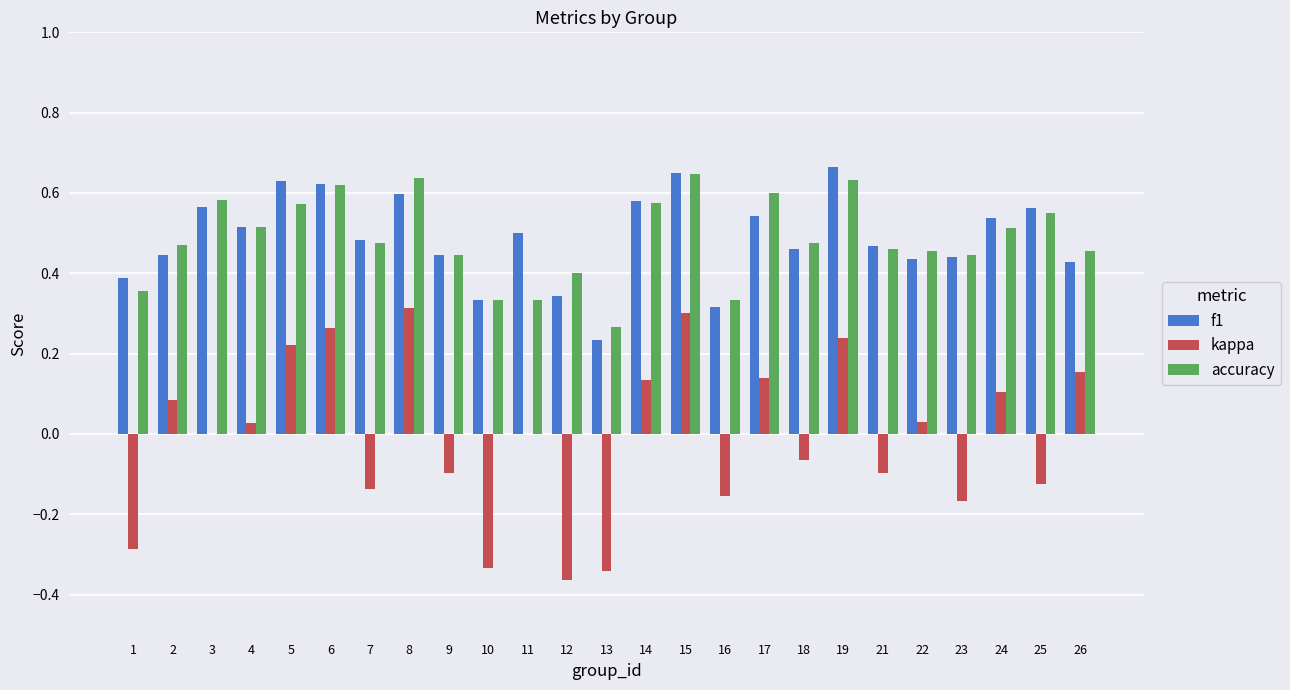

Which series changed the most between 6 and 26?

f1